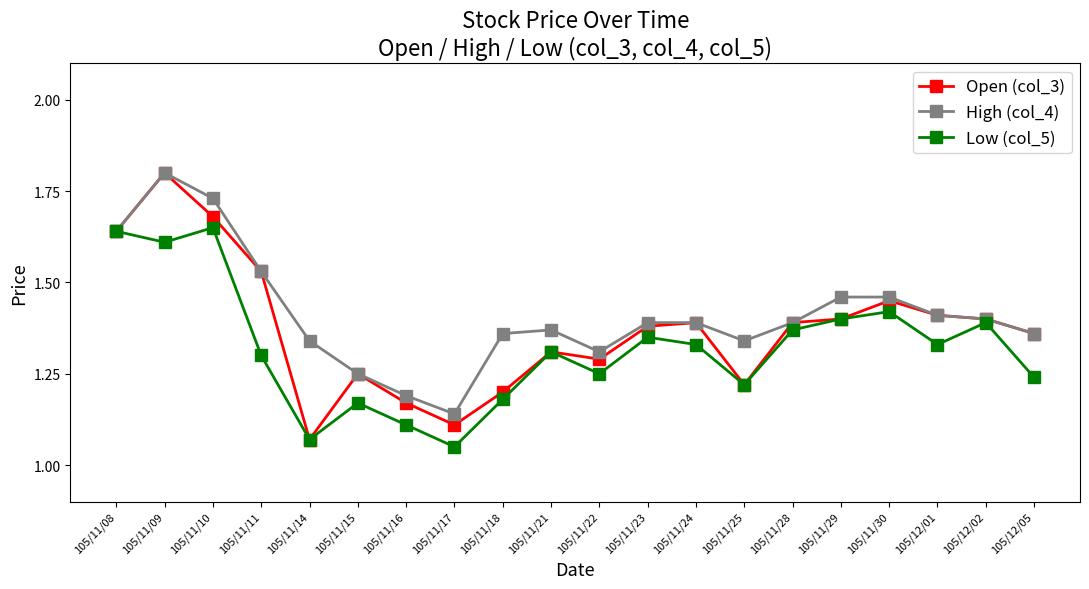

Which series changed the most between 105/11/17 and 105/12/05?

Open (col_3)